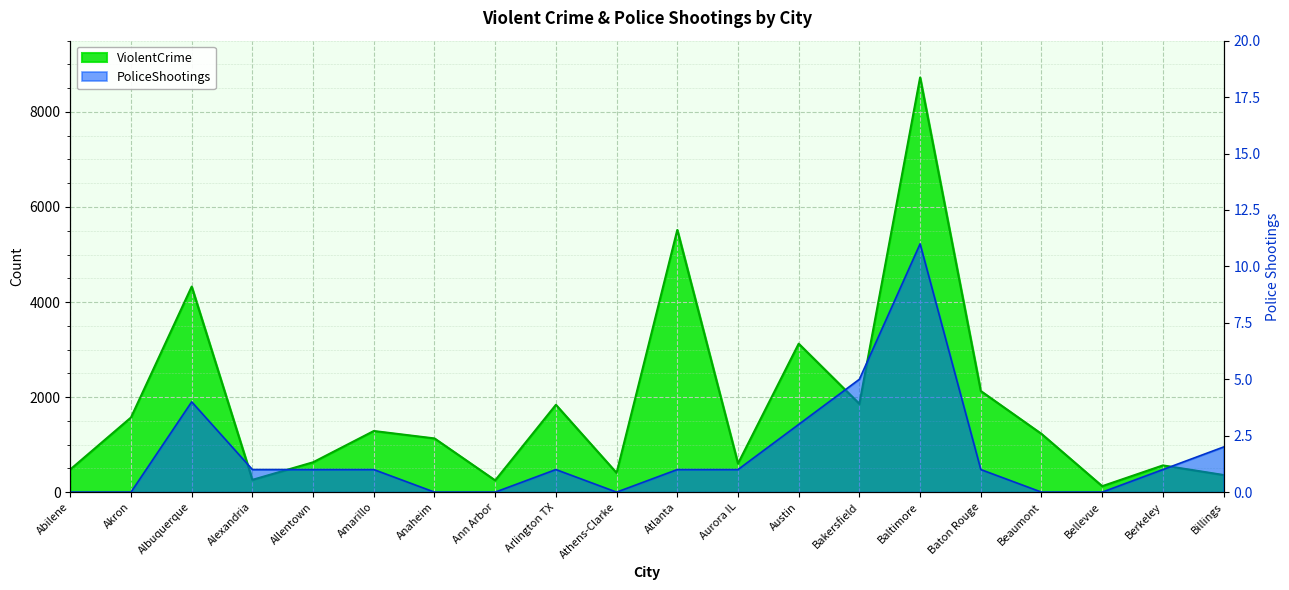

What is the sum of the ViolentCrime values at Ann Arbor and Athens-Clarke?

651